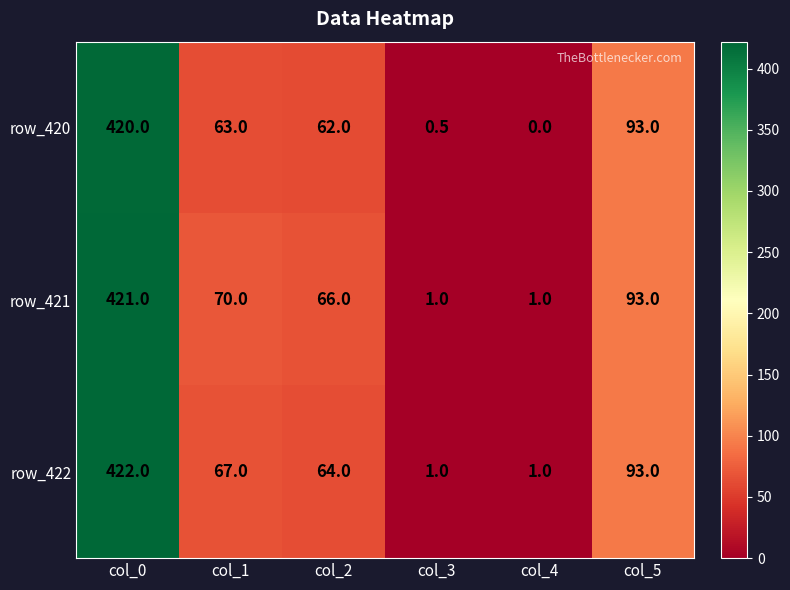

What is the sum of all row_421 values?

652.0